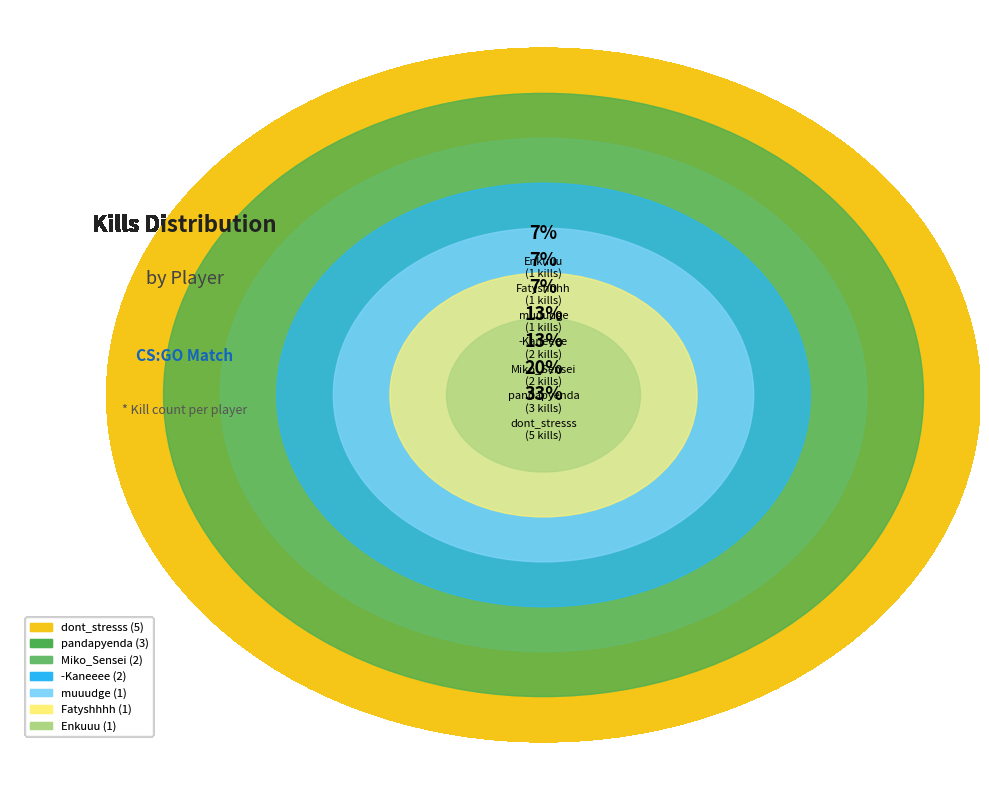

What percentage do Enkuuu and muuudge together represent?

13.3%